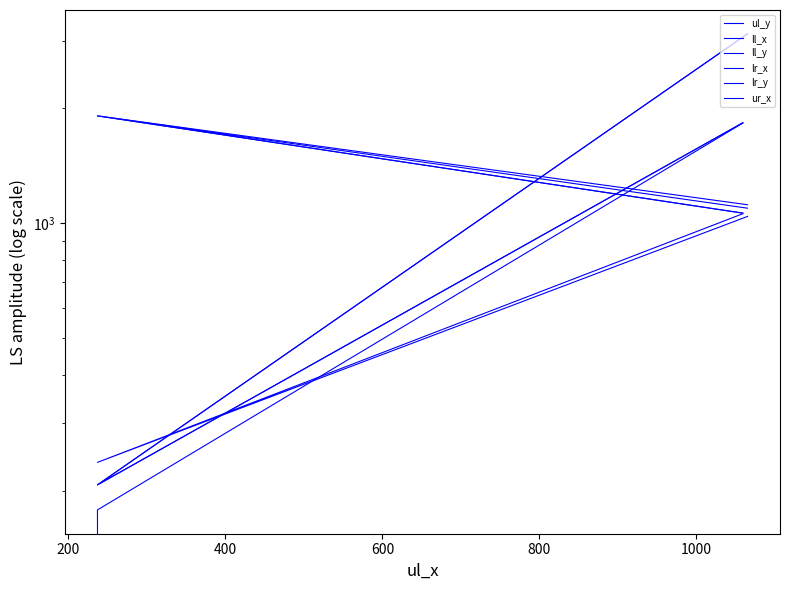

Is it true that lr_y equals 2139 at 0?

False